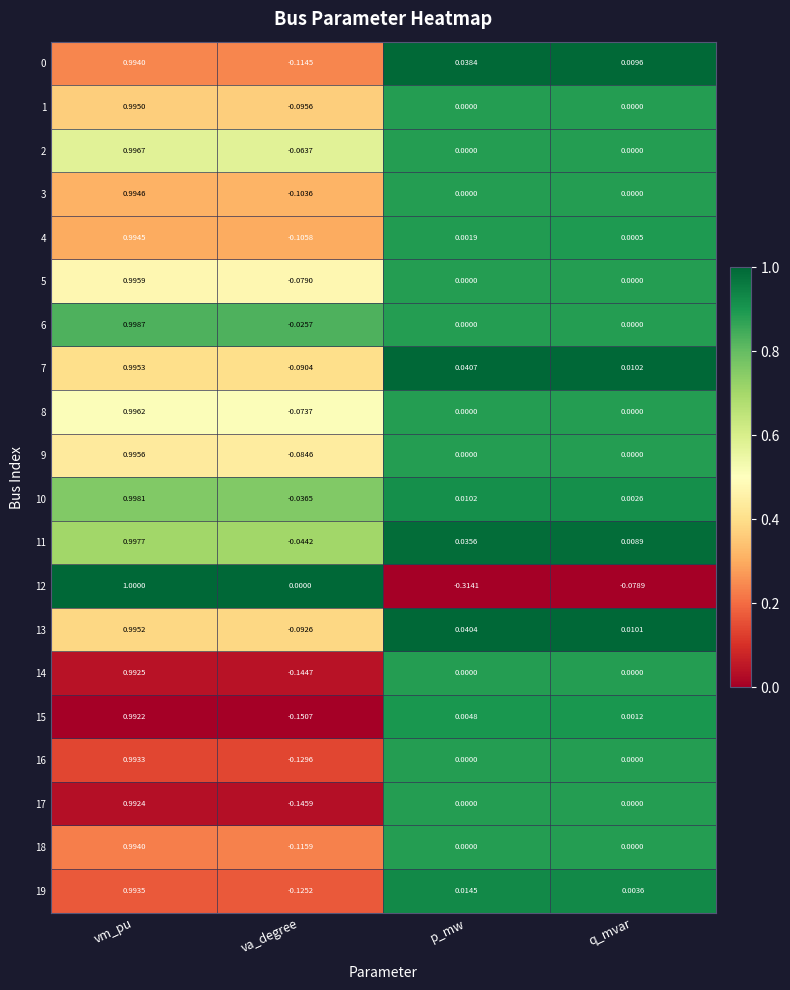

At which label is 10 closest to 0?

q_mvar